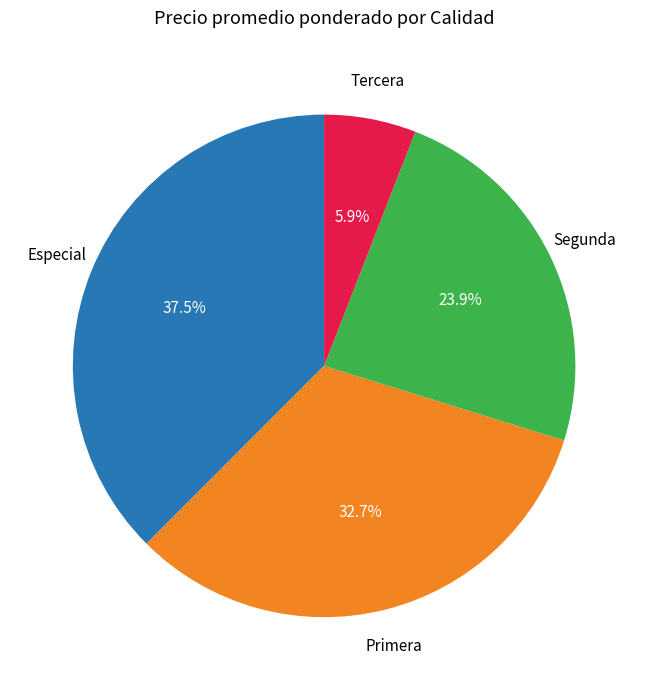

Count the number of slices in the pie.

4